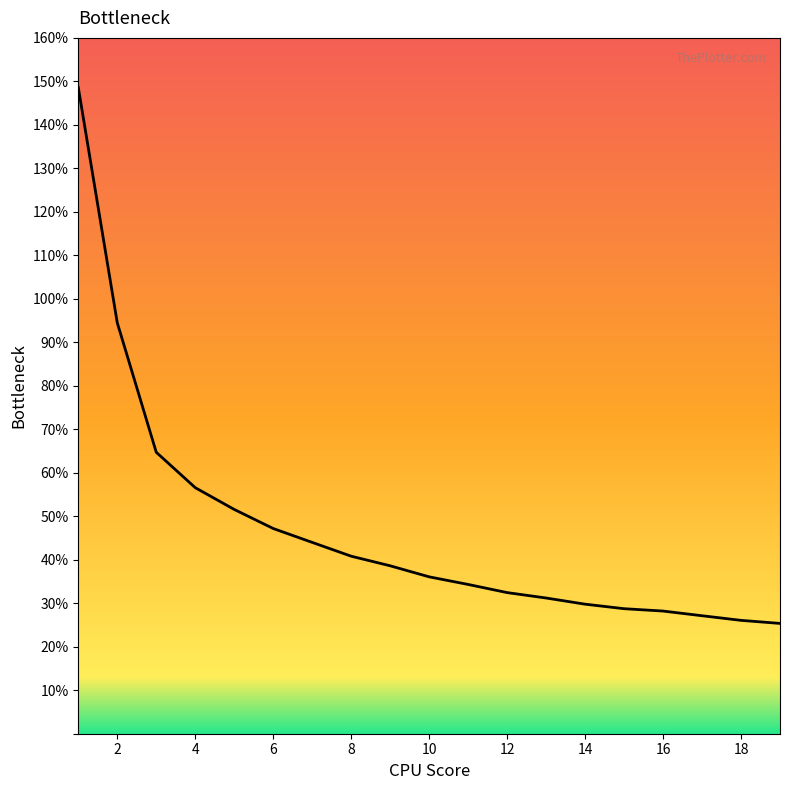

What is the maximum value shown in the chart?

148.6